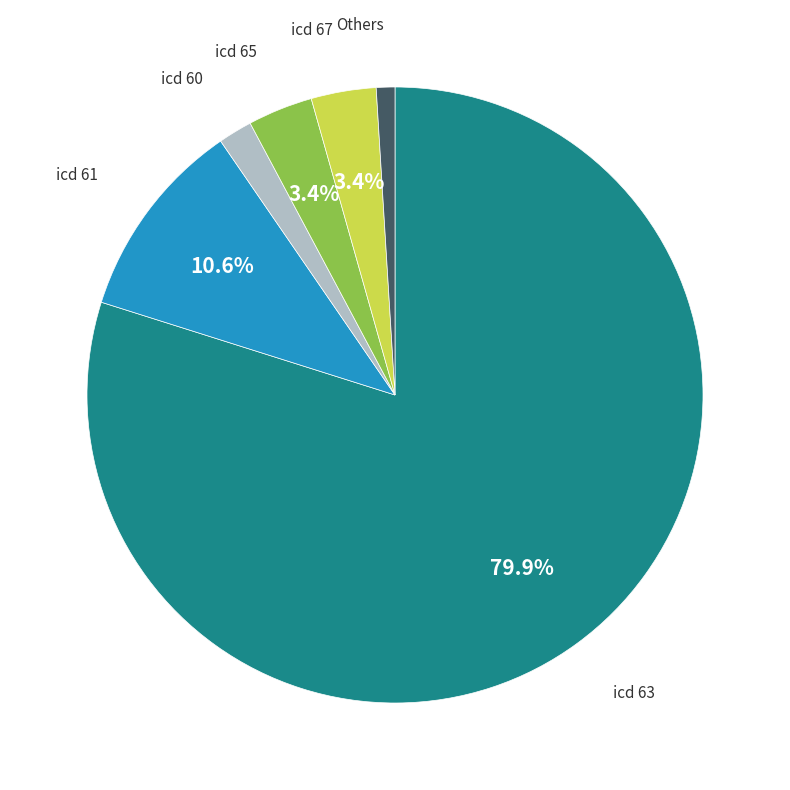

Is there a majority slice in this chart?

Yes